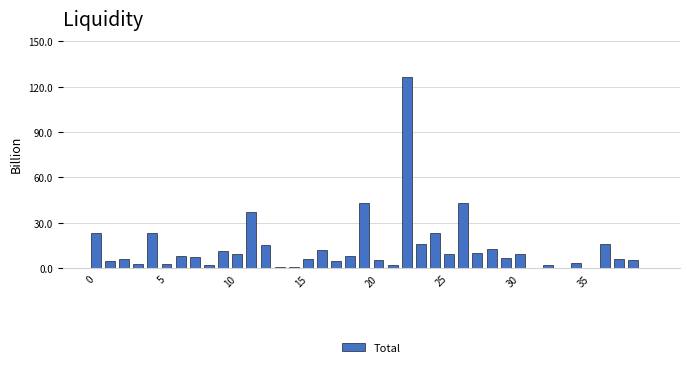

Which label corresponds to the largest value in the chart?

22